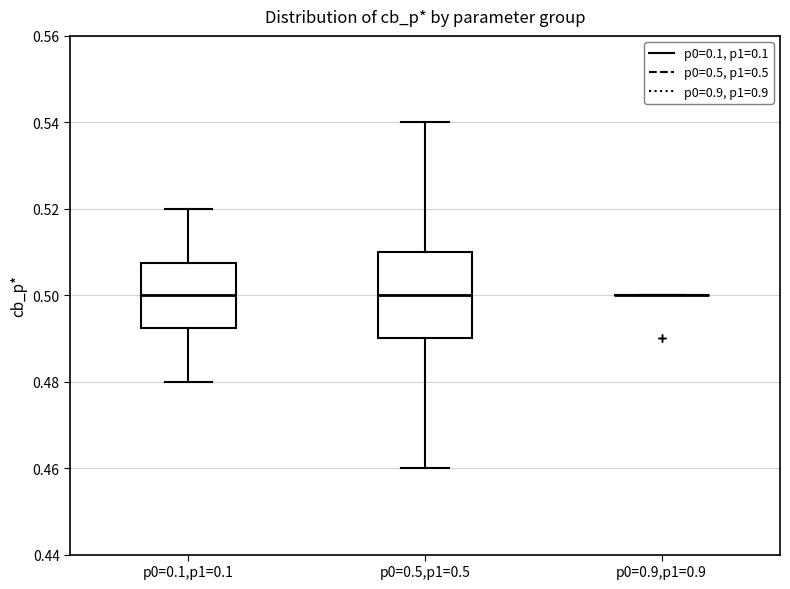

Which box is the tallest, from its lower edge to its upper edge?

p0=0.5,p1=0.5